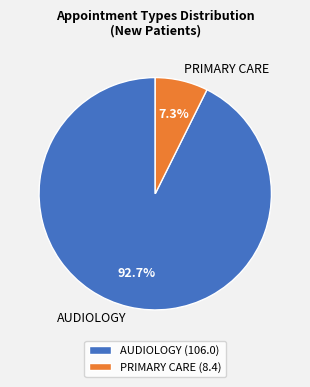

To the nearest percent, what is the average slice percentage?

50%